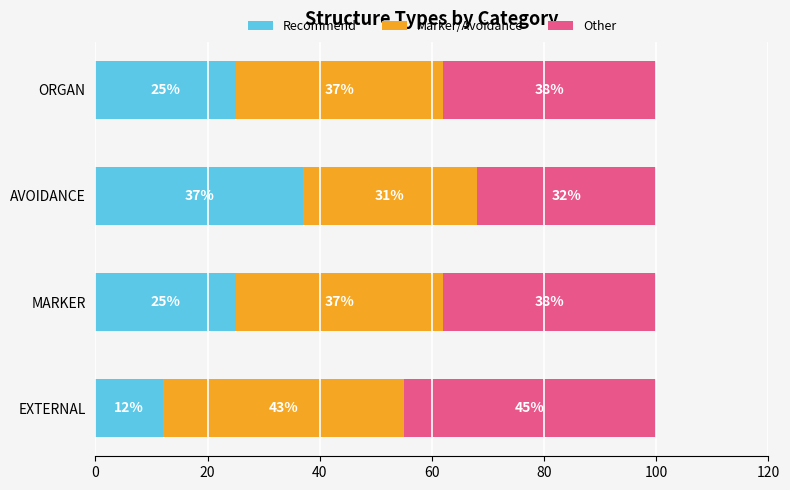

Which category has the lowest value in the Recommend series?

EXTERNAL